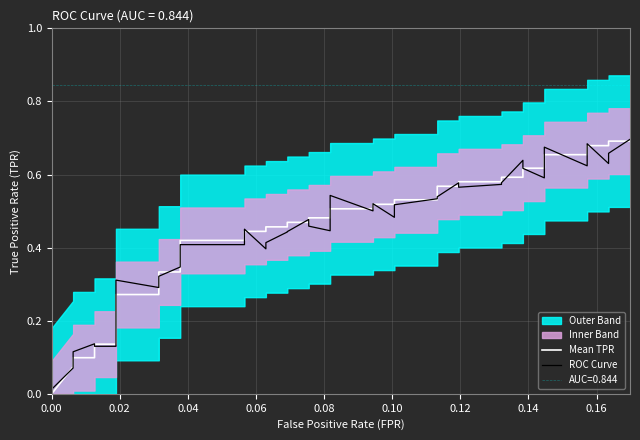

Which series has the largest total across all categories?

Mean TPR